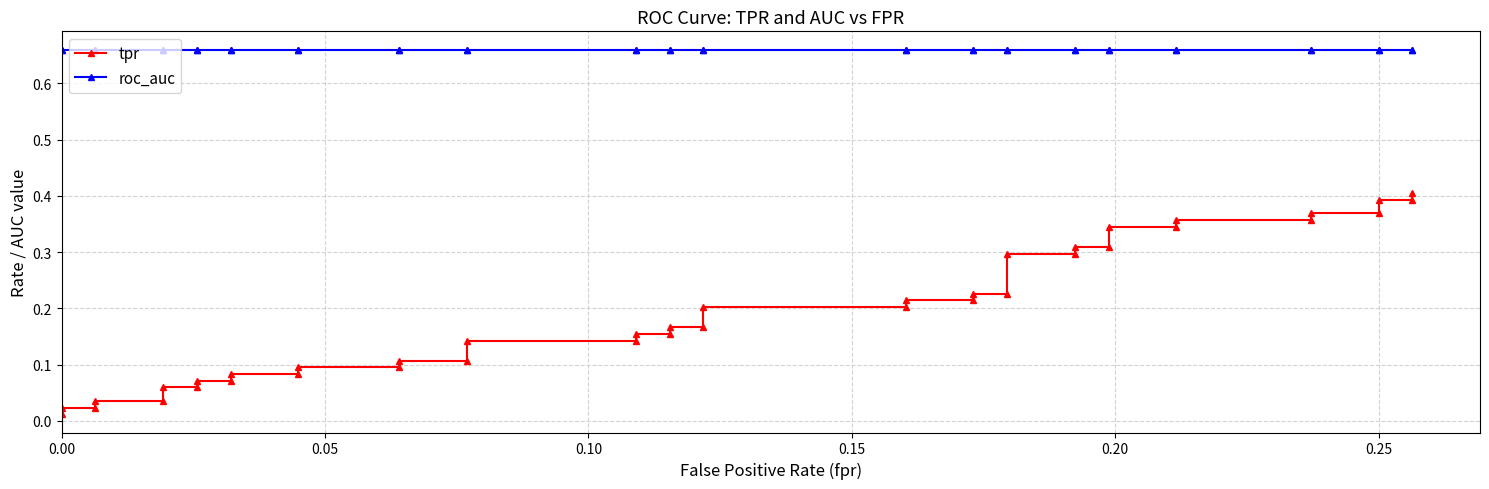

True or false: roc_auc has more than 0 interior local peaks.

False